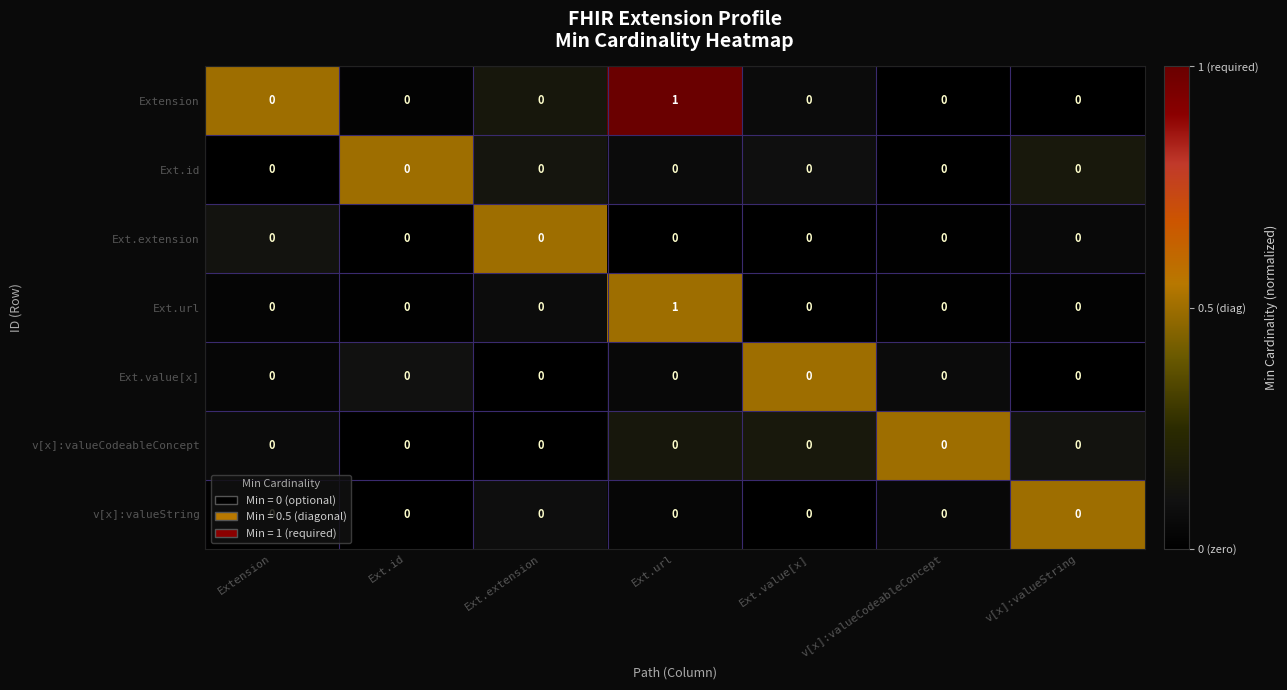

At which category is the sum across all series the highest?

Ext.url